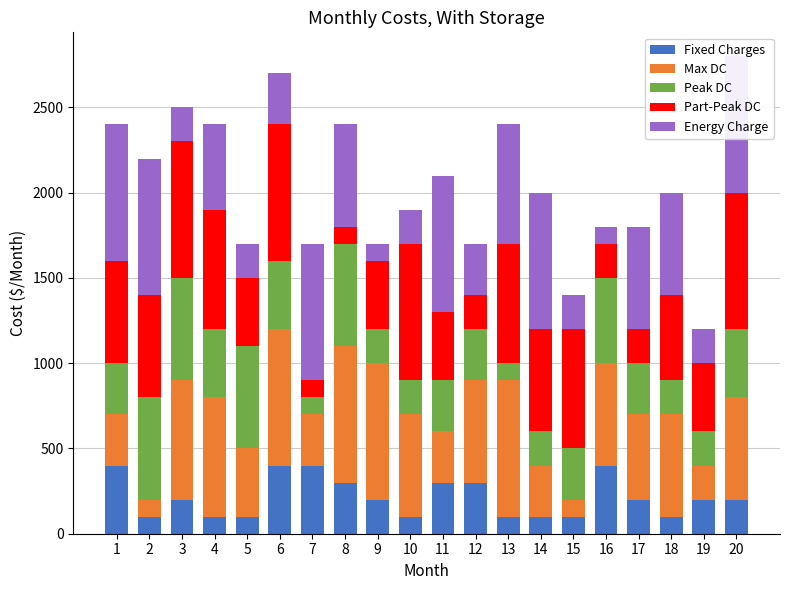

Count the Max DC values in the range 300 to 700.

13